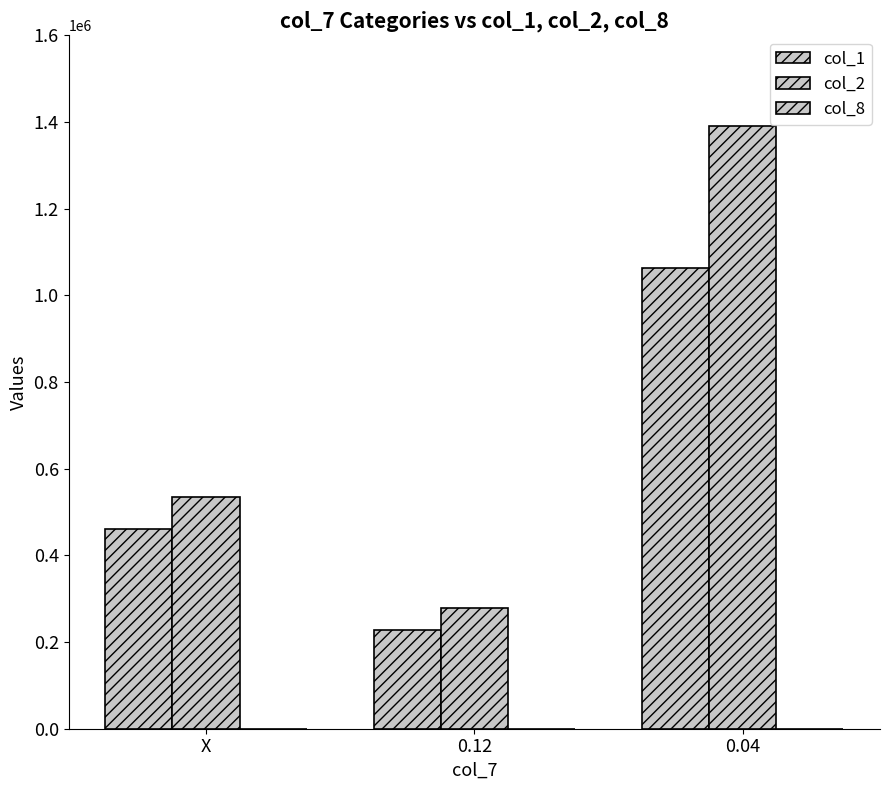

Are the bars grouped side by side (vs. stacked)?

Yes